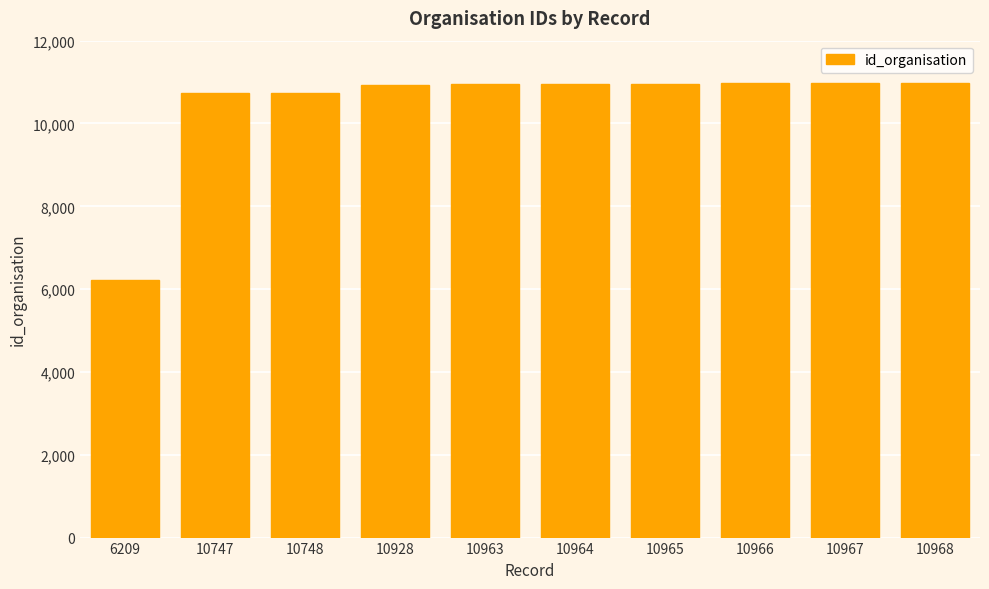

Are the bars grouped side by side (vs. stacked)?

No